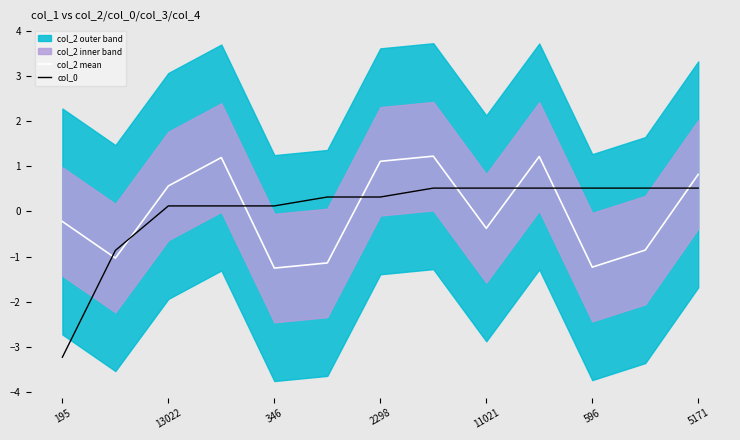

Which series ends up on top after the final intersection of col_0 and col_2 mean?

col_2 mean